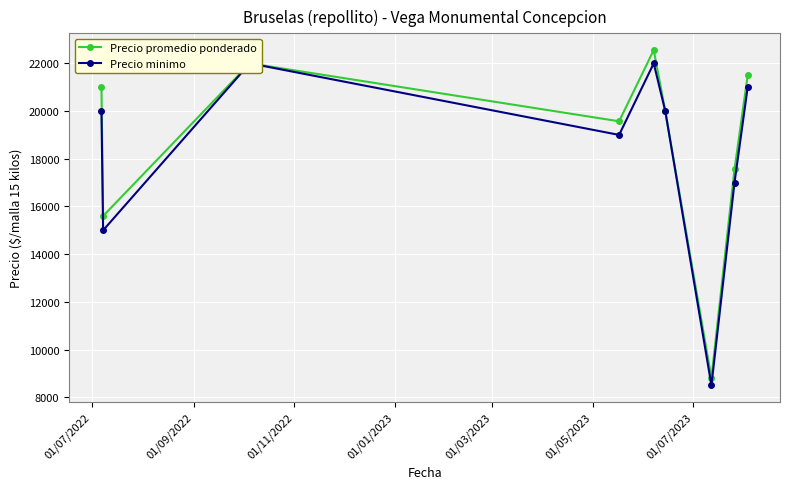

What is the value of the Precio promedio ponderado point at the 6th from the left?

20000